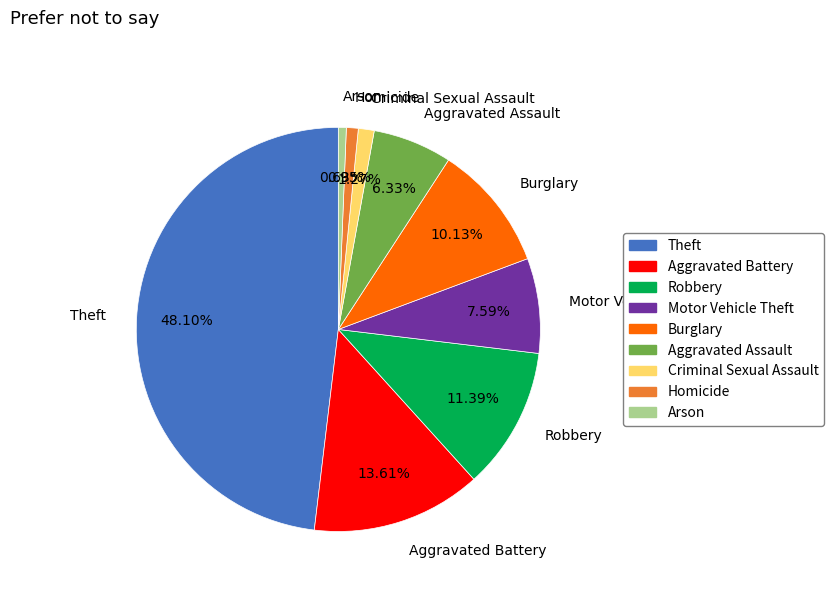

Between Motor Vehicle Theft and Robbery, which is larger?

Robbery